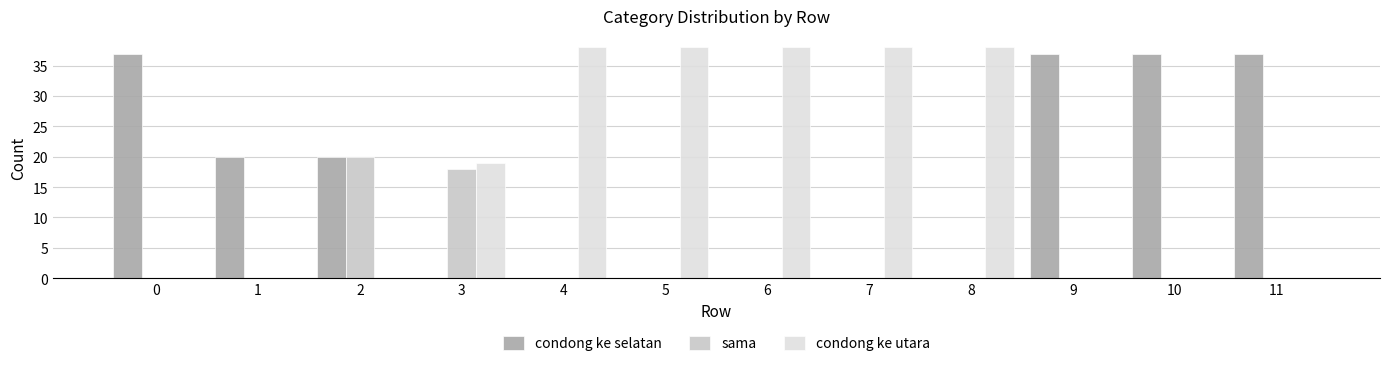

What is the sum of all condong ke utara values?

209